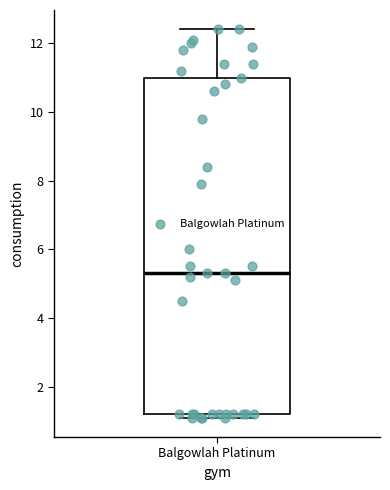

Transcribe this box plot: give where the median line is, the range the box spans, and where the two whiskers end, as read against the y-axis. The values are not printed on the chart, so give them approximately, as read against the axis.

median 5.4, box 1.2 to 11.0, whiskers 1.2 (just below the box's lower edge) to 12.4